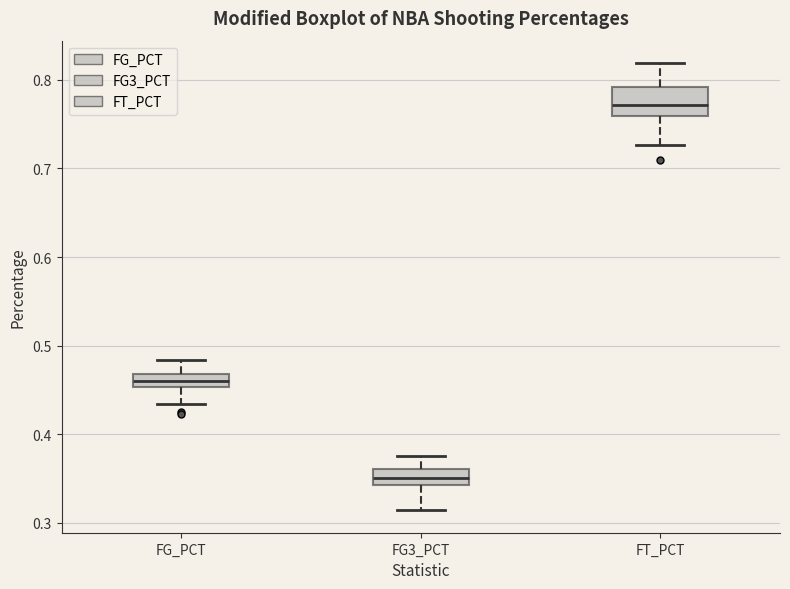

Reading left to right, transcribe this box plot: for each box, give where its median line is, the range the box spans, and where its two whiskers end, as read against the y-axis. The values are not printed on the chart, so give them approximately, as read against the axis.

FG_PCT: median 0.46, box 0.45 to 0.47, whiskers 0.43 to 0.48
FG3_PCT: median 0.35, box 0.34 to 0.36, whiskers 0.31 to 0.38
FT_PCT: median 0.77, box 0.76 to 0.79, whiskers 0.73 to 0.82